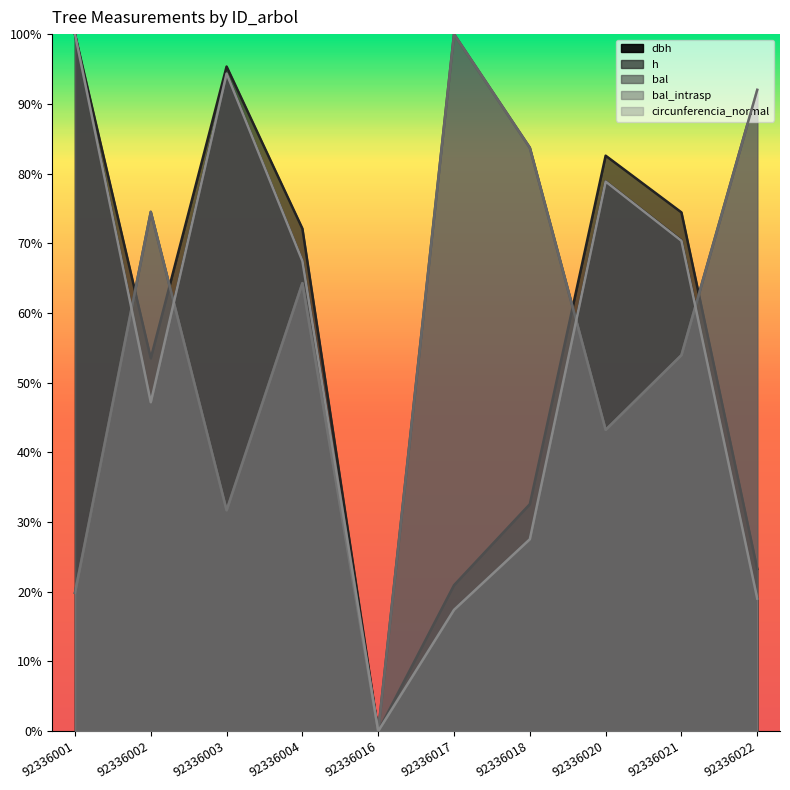

How many times do bal and circunferencia_normal cross each other?

4